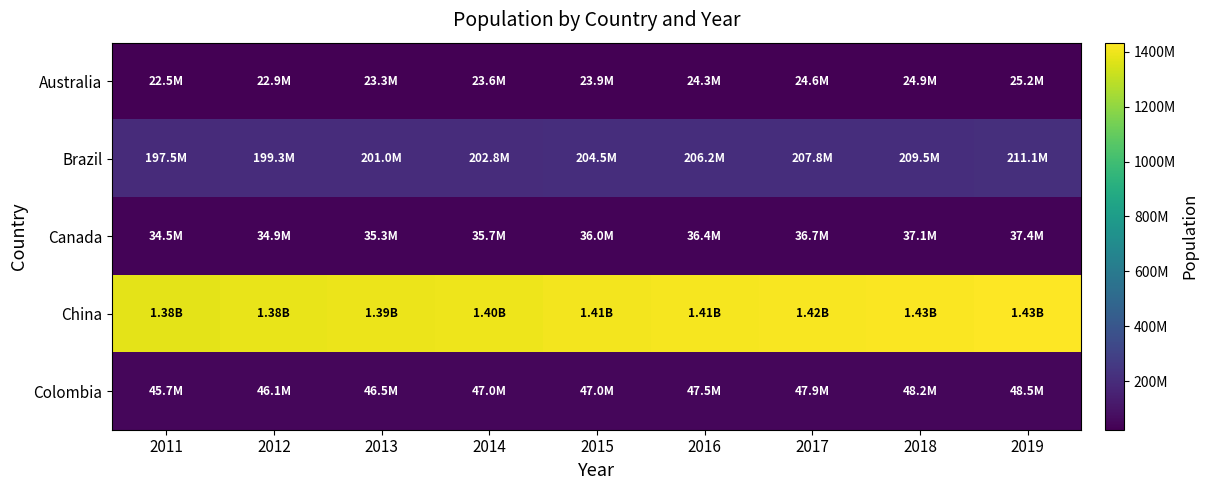

What is the difference between the highest and lowest values at 2013?

1368628008